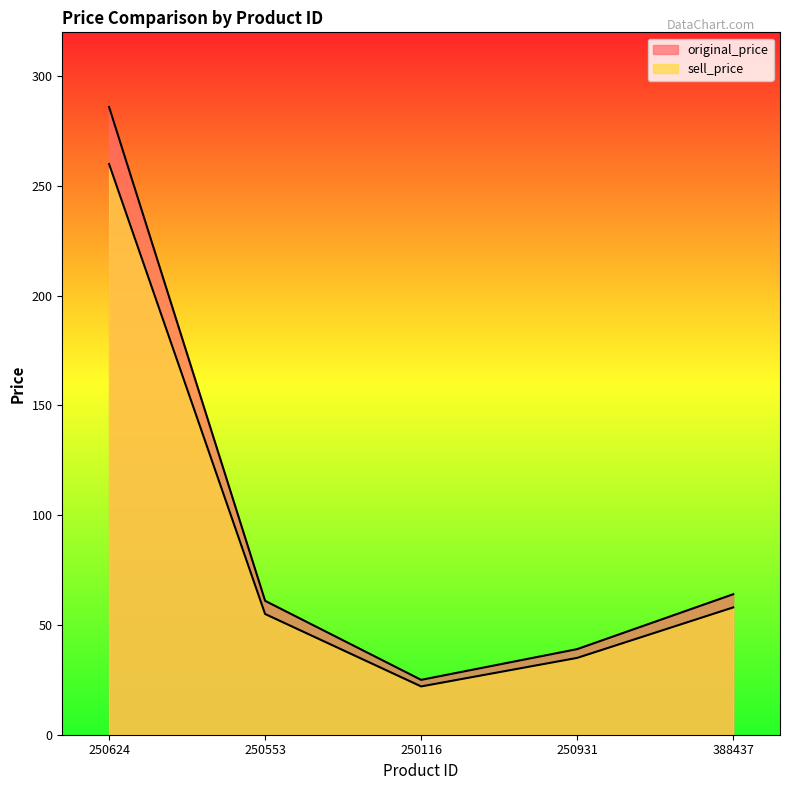

True or false: sell_price has more than 2 interior local peaks.

False